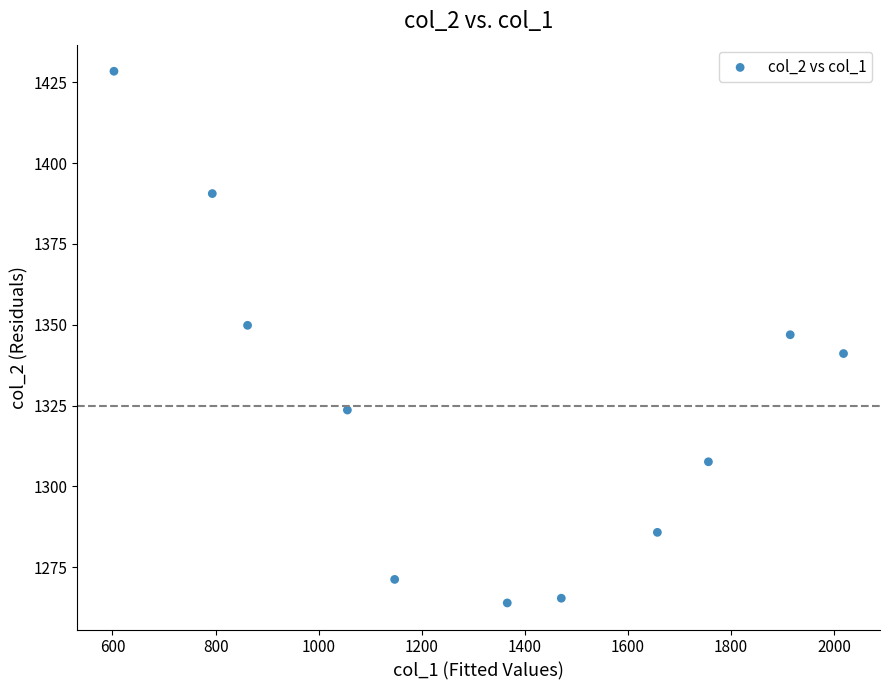

What is the average Y value?

1324.9